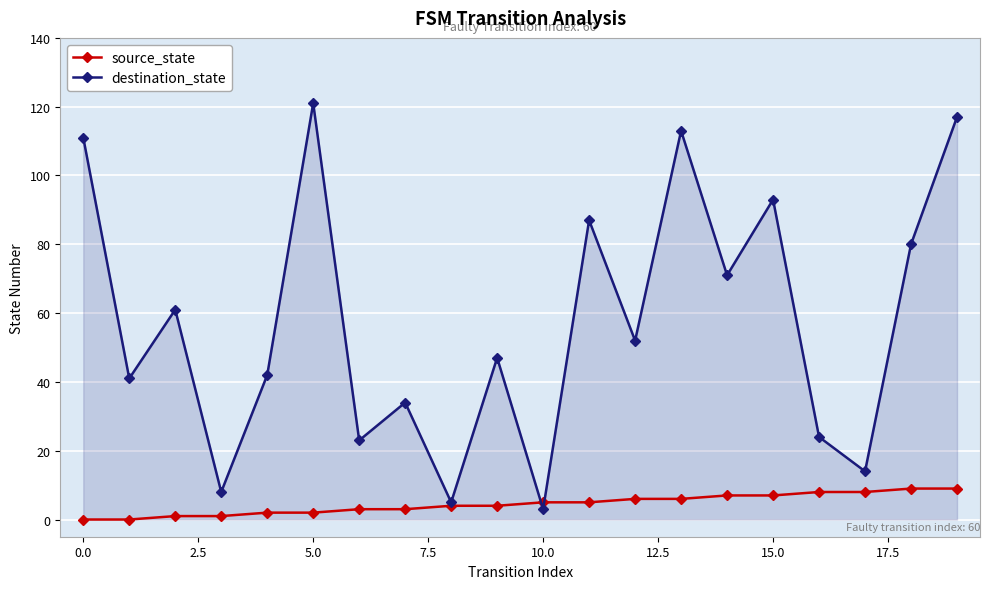

What are all the series names shown in the legend?

source_state, destination_state